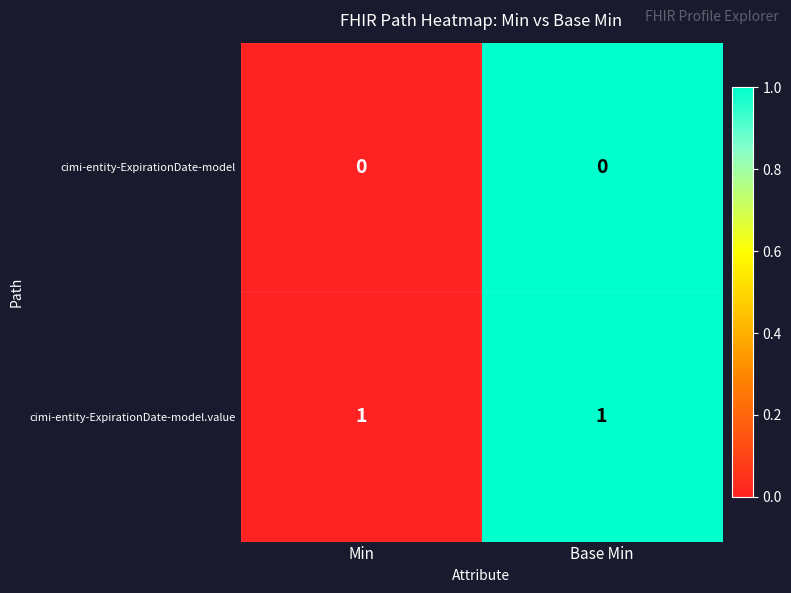

Rank the series by their maximum value, from highest to lowest.

cimi-entity-ExpirationDate-model.value, cimi-entity-ExpirationDate-model